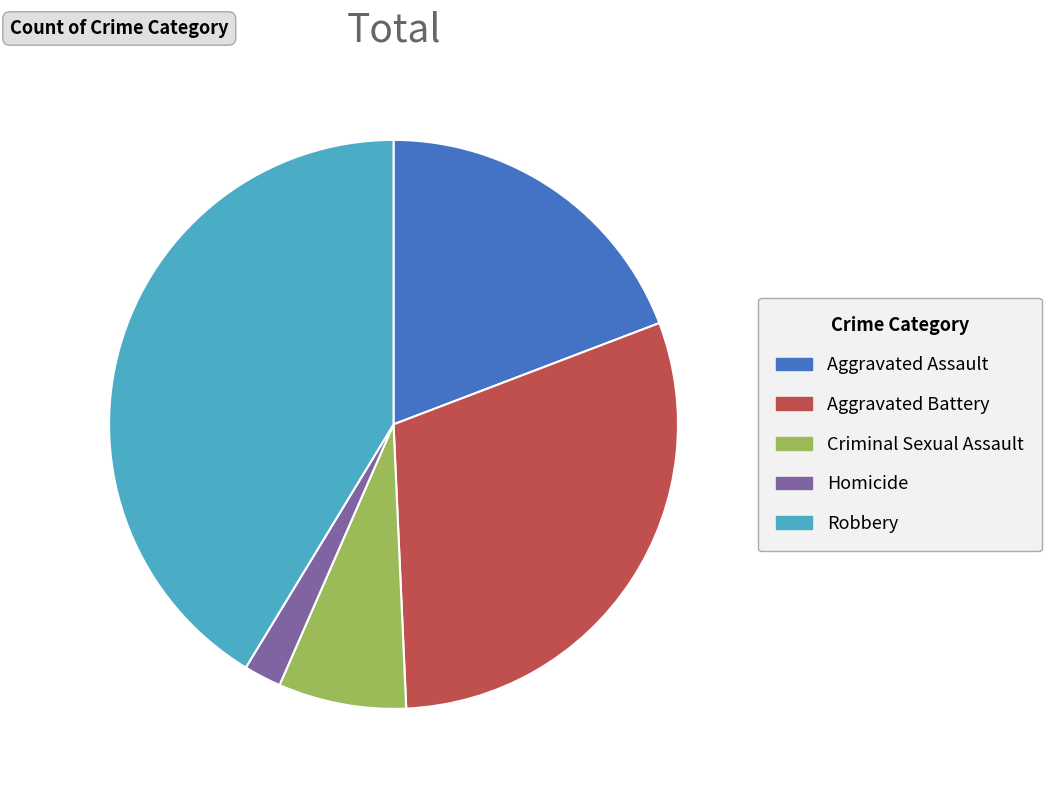

Do Aggravated Assault and Criminal Sexual Assault together represent more than half of the pie?

No